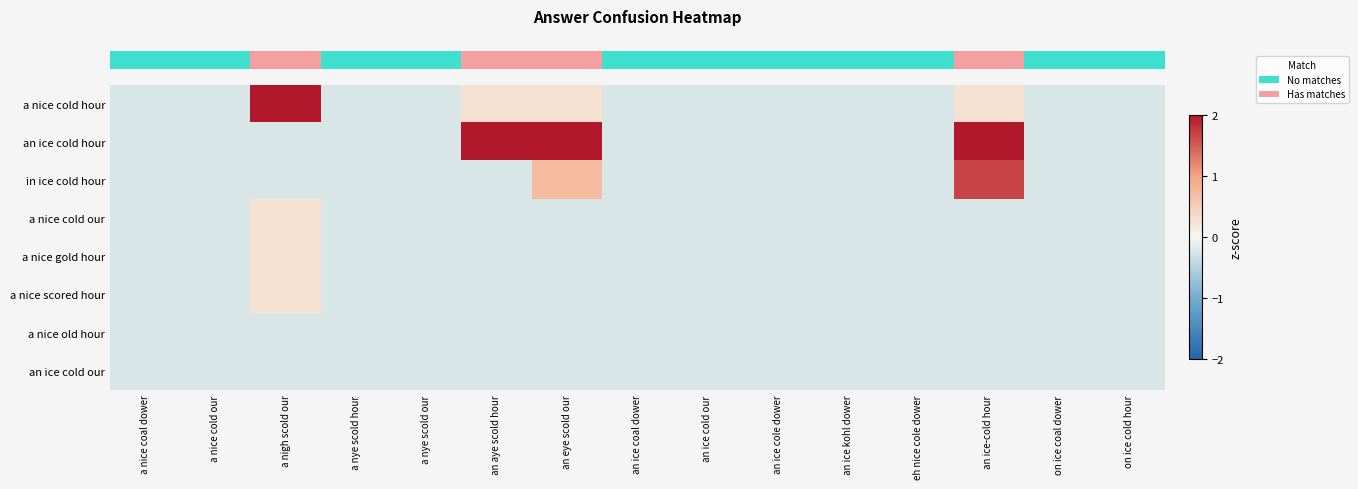

What is the total value across all series at an aye scold hour?

3.5